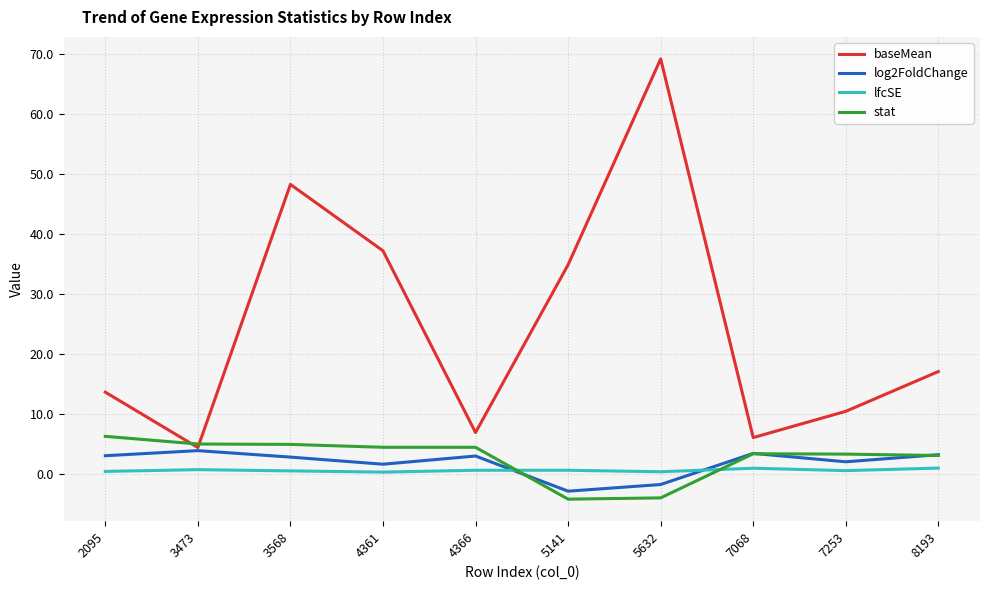

The value of baseMean at 7253 is 14.2. True or false?

False